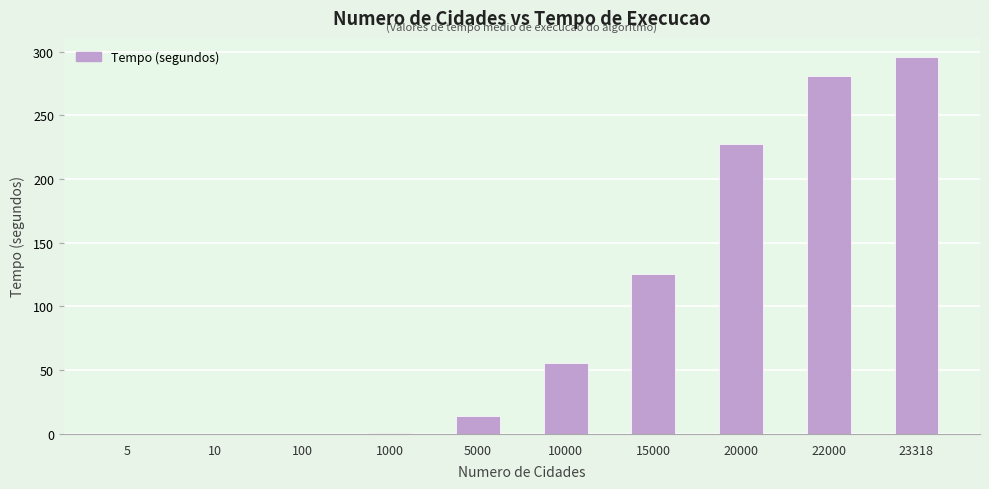

Read the value at 23318.

295.9